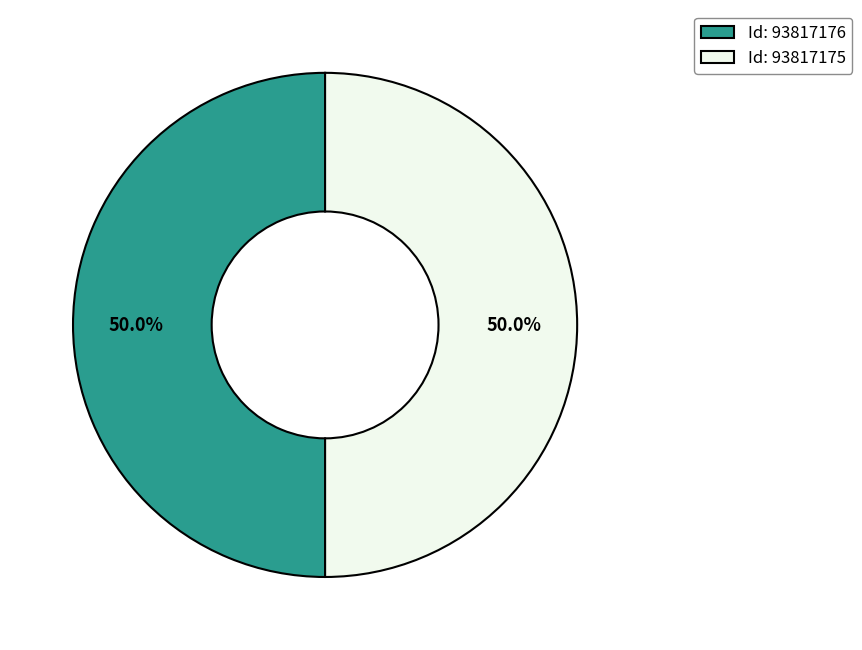

Combined, do Id: 93817176 and Id: 93817175 account for over 50%?

Yes